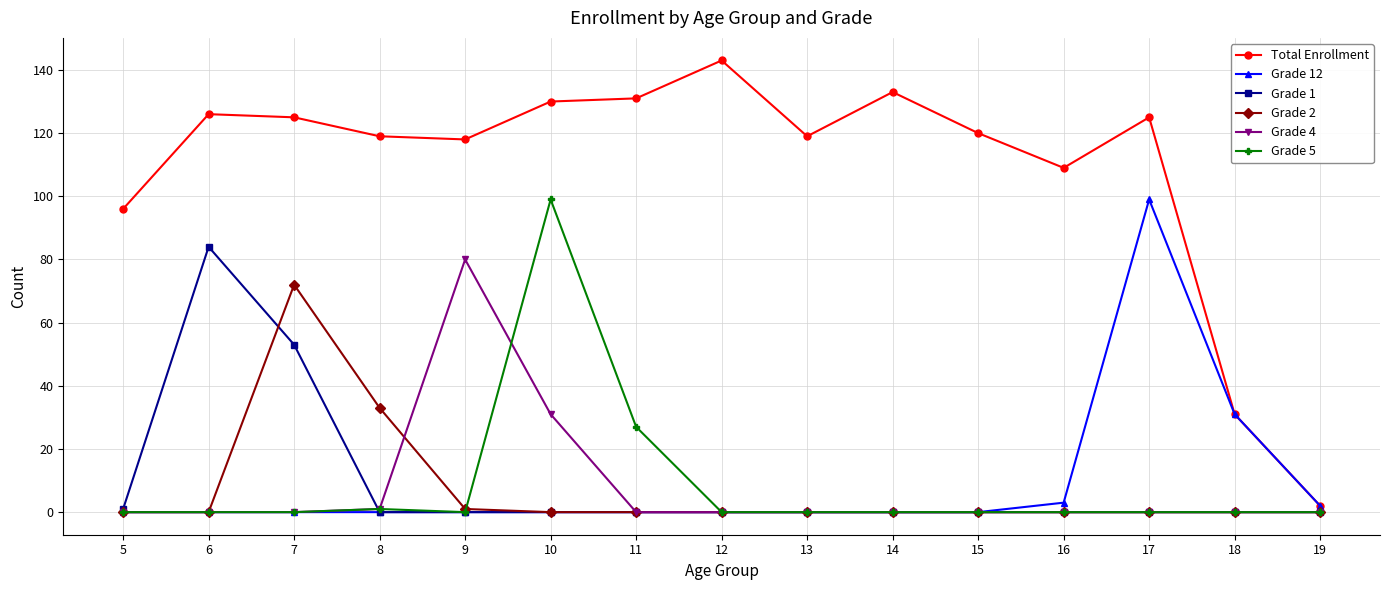

True or false: Grade 12 has more than 0 points higher than both neighbors.

True